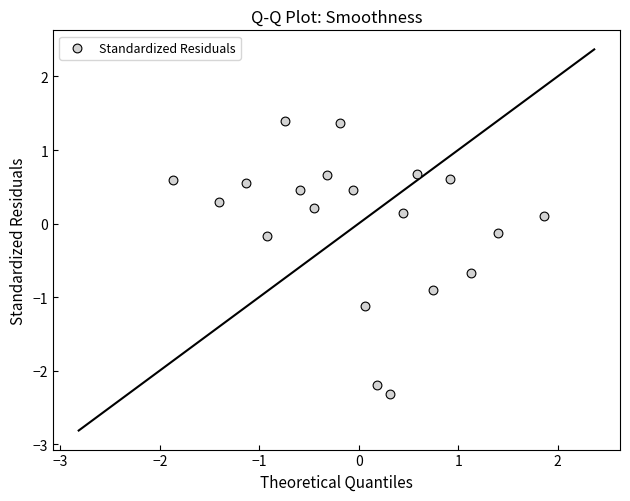

What is the range of Y values (max minus min)?

3.7